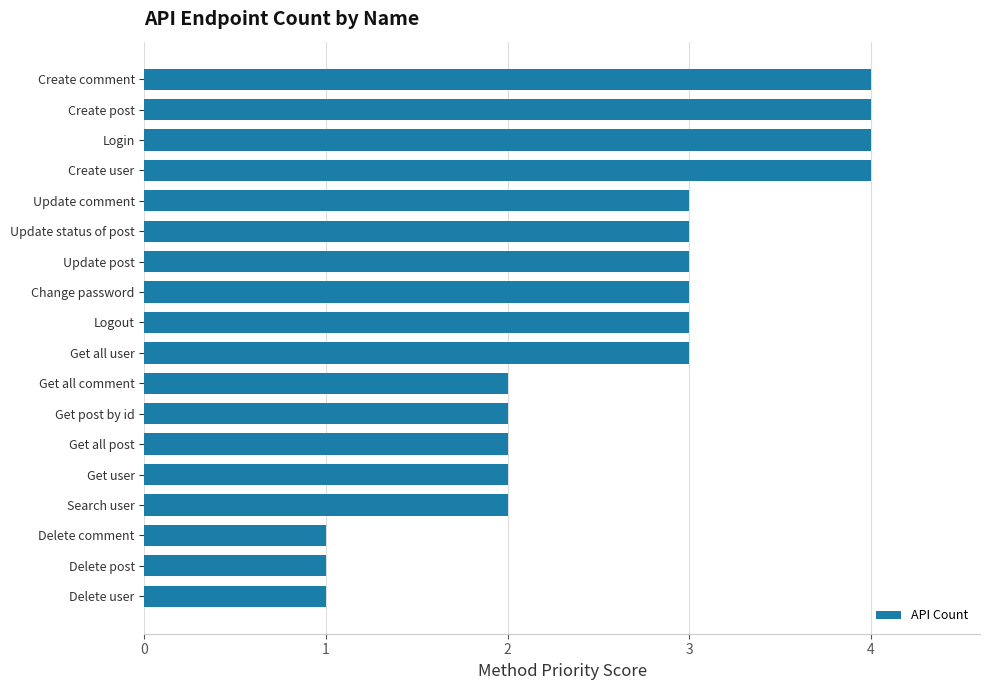

Is it true that the value at Get user is 1?

False